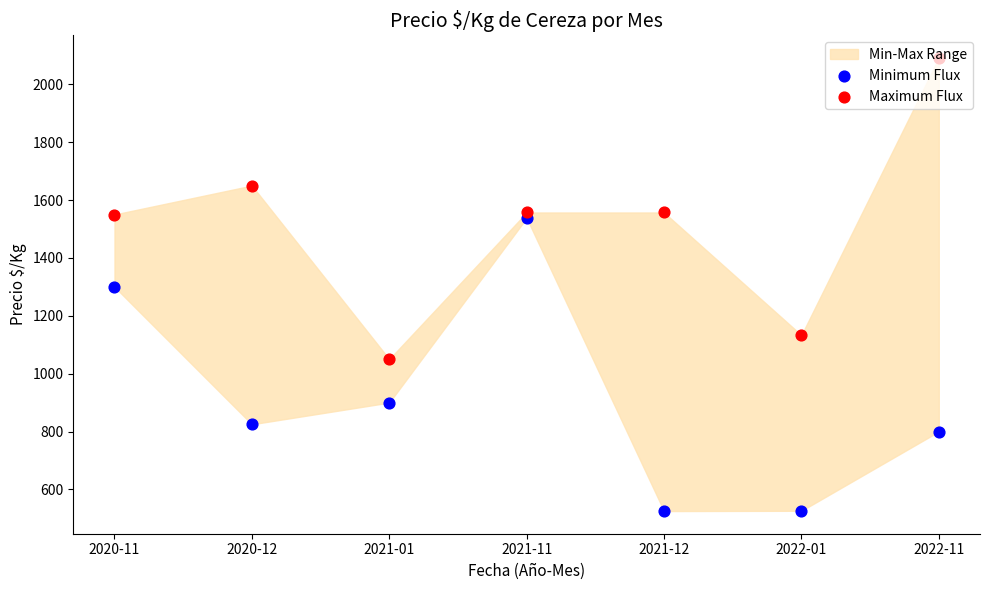

What is the total value across all series at 2021-11?

3095